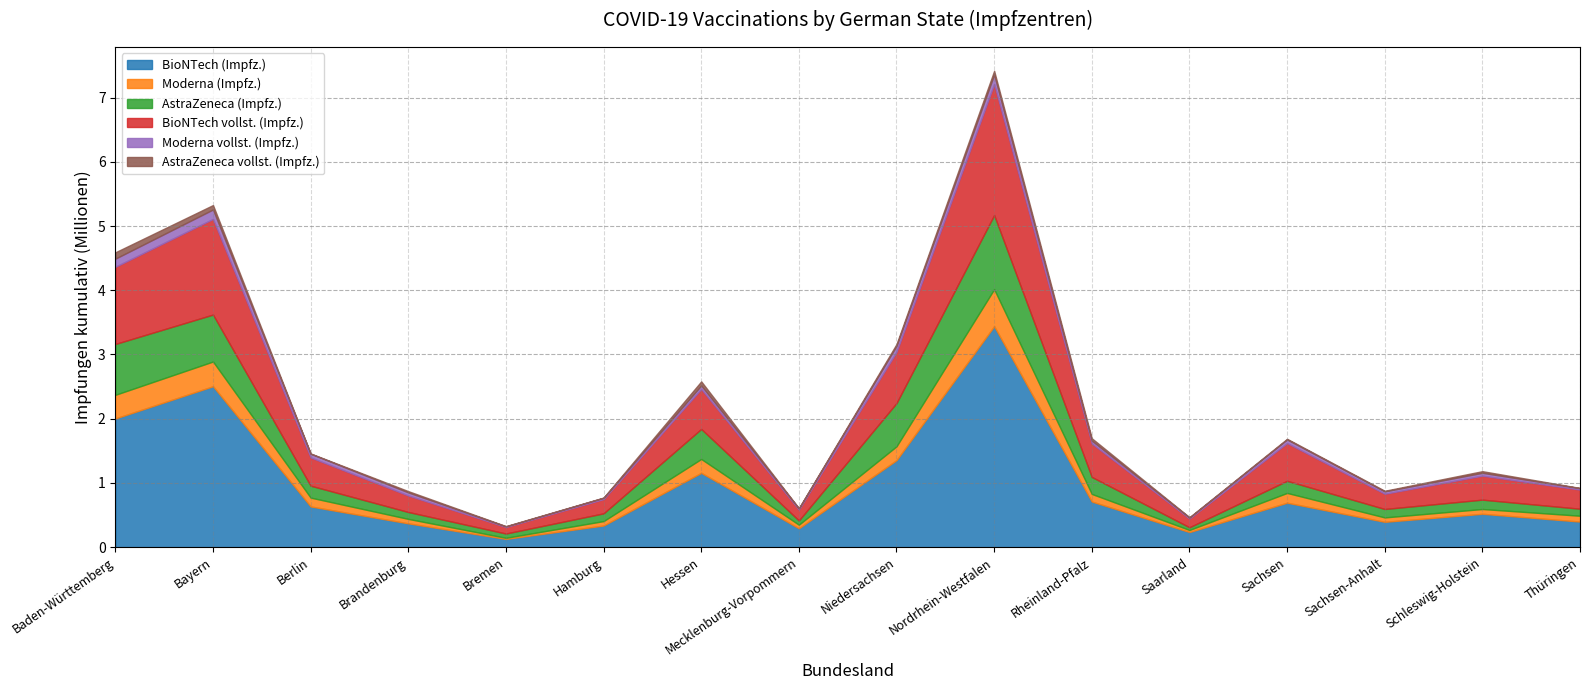

Reading left to right, list all the values displayed in this chart.

BioNTech (Impfz.): 2003280	2505144	633023	369755	127667	336130	1156548	293084	1354086	3440845	709348	234543	691228	393671	518544	397560
Moderna (Impfz.): 368312	384957	137509	69441	16814	69007	215906	55590	215626	576236	118528	32144	152461	68484	74563	90836
AstraZeneca (Impfz.): 791722	731157	186011	107364	66848	120519	467793	66143	672950	1154480	264740	42225	188700	131268	145992	109109
BioNTech vollst. (Impfz.): 1202353	1489328	439959	257217	101525	221810	622647	170191	797746	2041211	522028	136625	588162	237766	373388	298244
Moderna vollst. (Impfz.): 126540	147497	57703	48086	9483	20335	54863	18062	93915	147397	43652	14893	55620	36594	44698	22009
AstraZeneca vollst. (Impfz.): 98745	68741	3502	19430	4595	3566	63181	2842	27474	57409	36776	5331	10621	9488	25193	3474